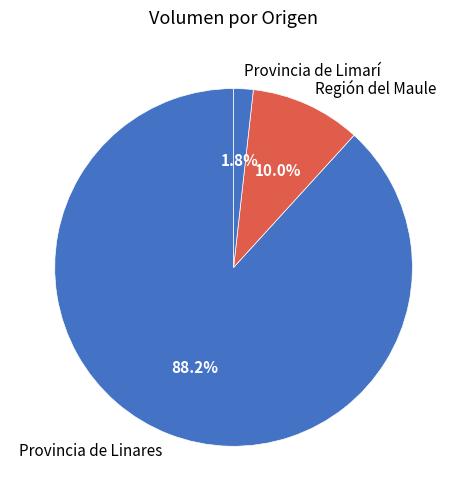

Rank the categories by value from lowest to highest.

Provincia de Limarí, Región del Maule, Provincia de Linares